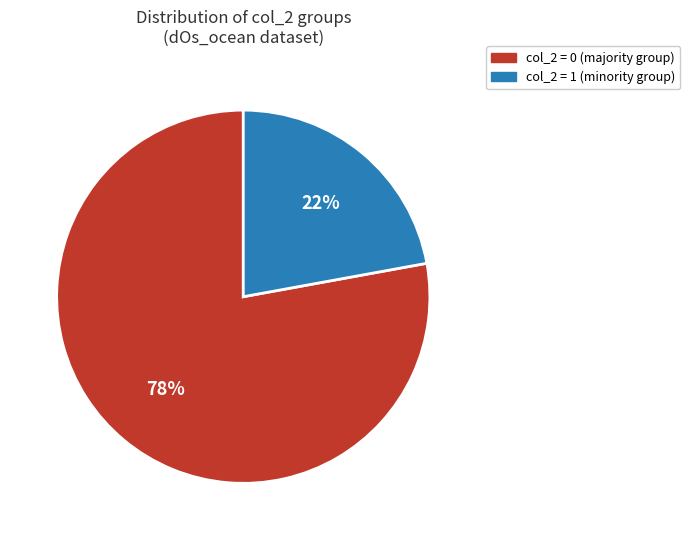

To the nearest percent, what is the difference between the largest and smallest slice percentages?

56%